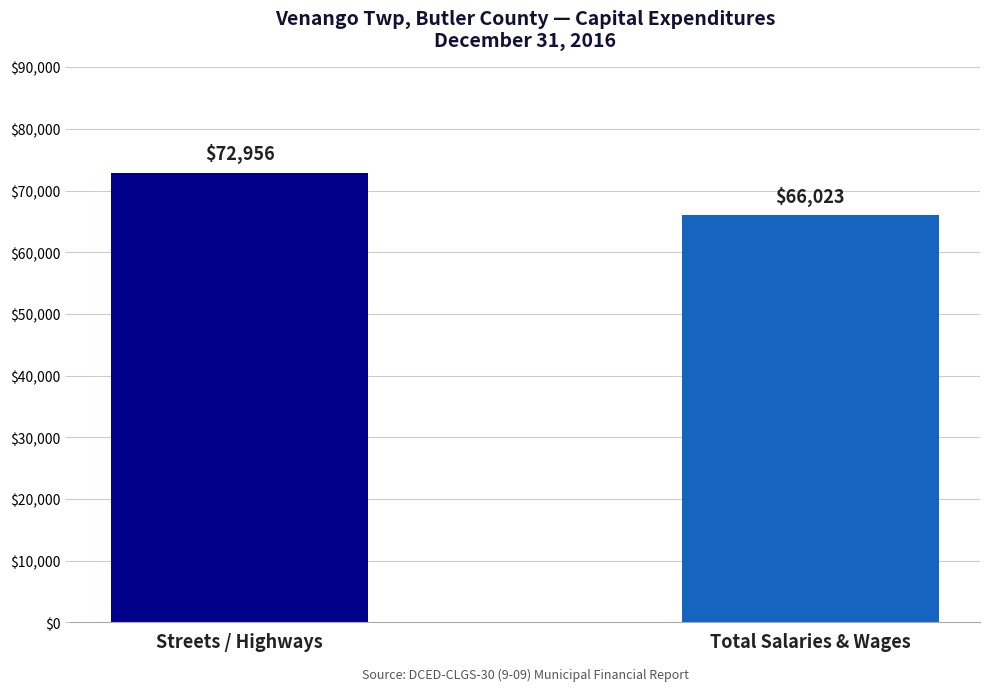

The value at Streets / Highways is 72956. True or false?

True